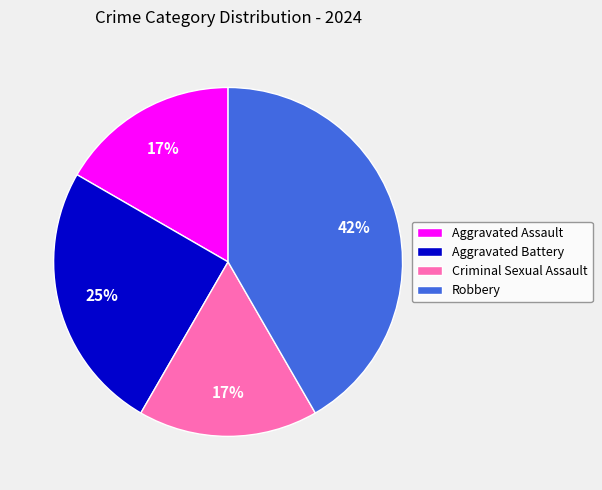

Does Aggravated Assault represent more than half of the total?

No